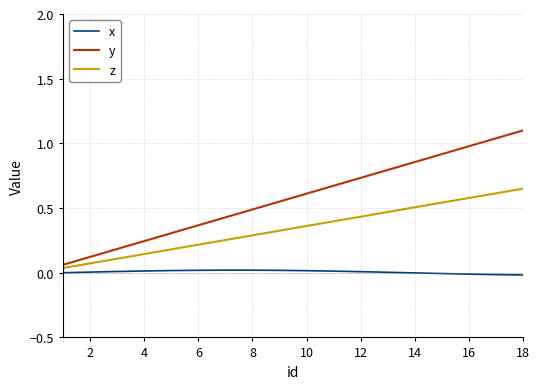

Which series has the largest range (max minus min)?

y